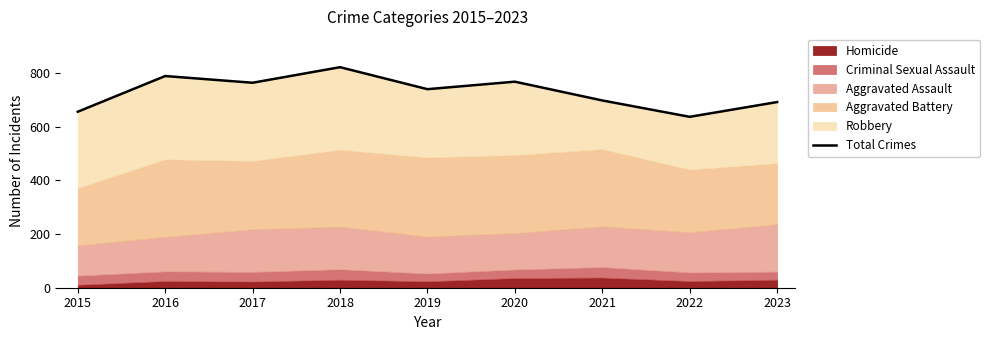

Where is the first local minimum?

2017